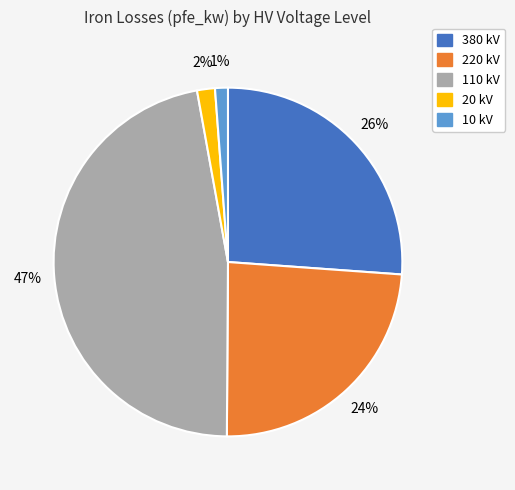

Is there any slice that represents more than half of the pie?

No